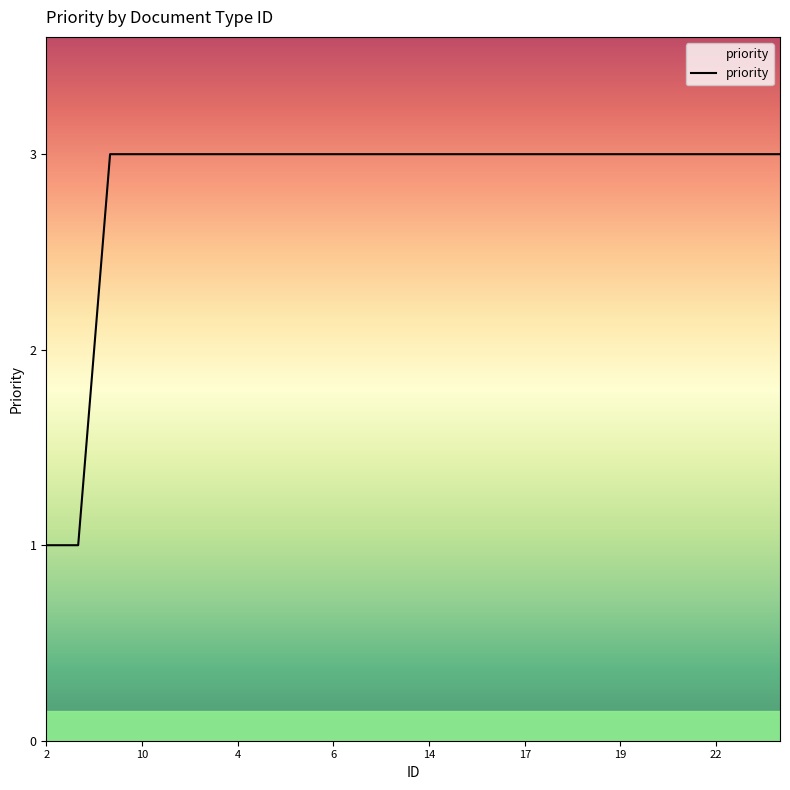

What is the greatest value displayed?

3